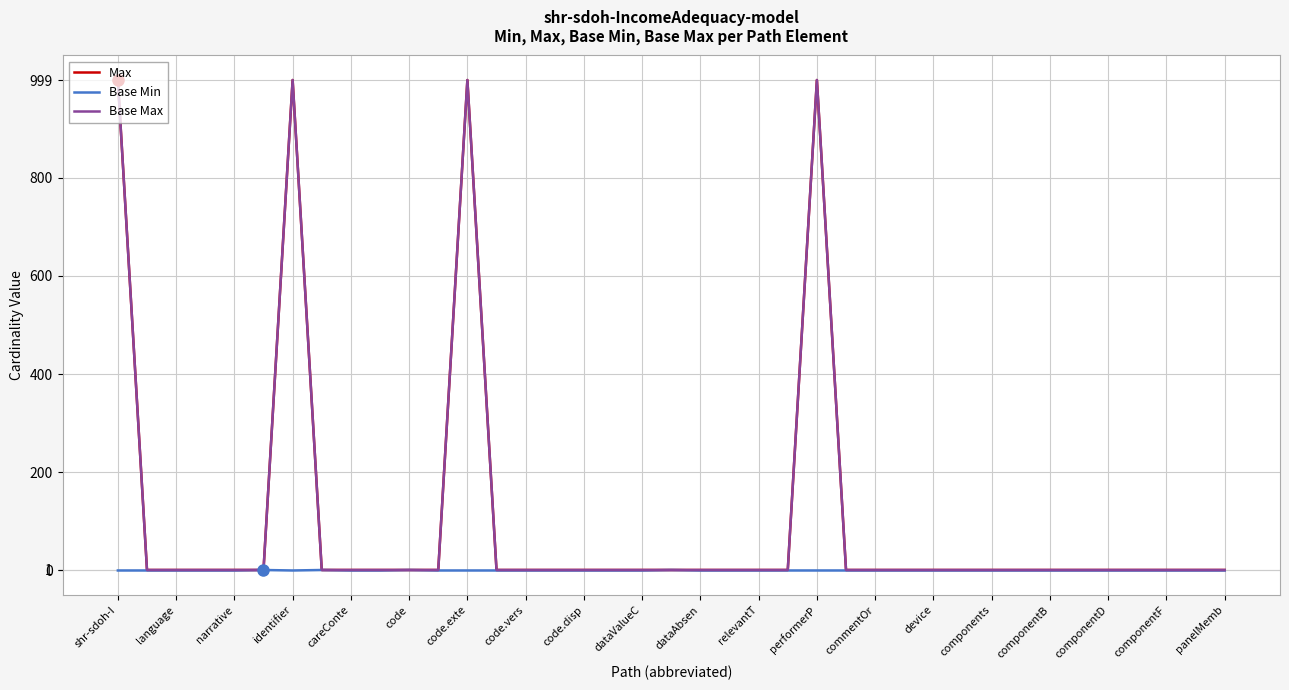

Reading left to right, list all the values displayed in this chart.

Max: 999	1	1	1	1	1	999	1	1	1	1	1	999	1	1	1	1	1	1	1	1	1	1	1	999	1	1	1	1	1	1	1	1	1	1	1	1	1	1
Base Min: 0	0	0	0	0	1	0	1	0	0	1	0	0	0	0	0	0	0	0	1	0	0	0	0	0	0	0	0	0	0	0	0	0	0	0	0	0	0	0
Base Max: 999	1	1	1	1	1	999	1	1	1	1	1	999	1	1	1	1	1	1	1	1	1	1	1	999	1	1	1	1	1	1	1	1	1	1	1	1	1	1